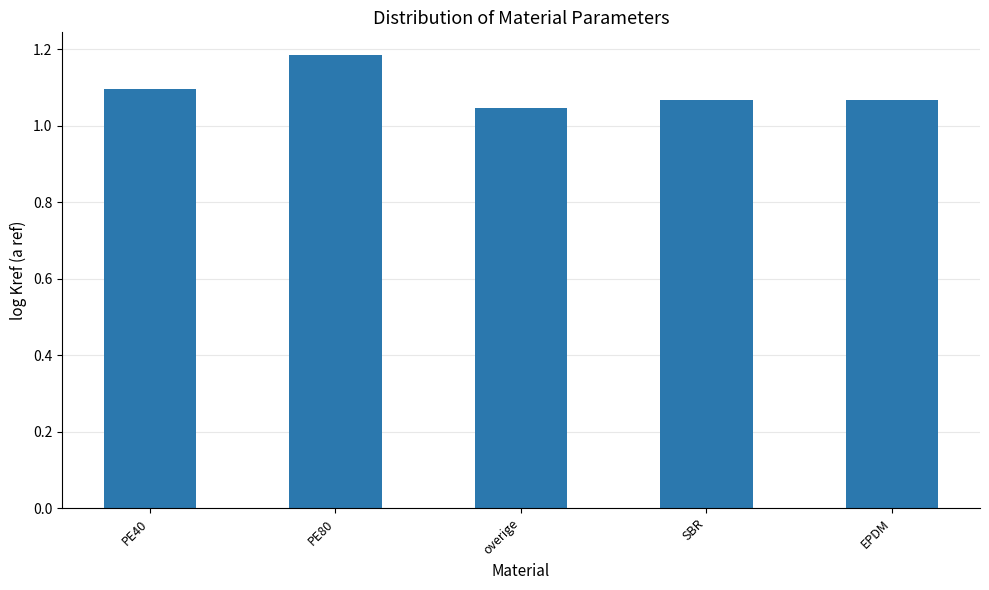

Are the bars grouped side by side (vs. stacked)?

No